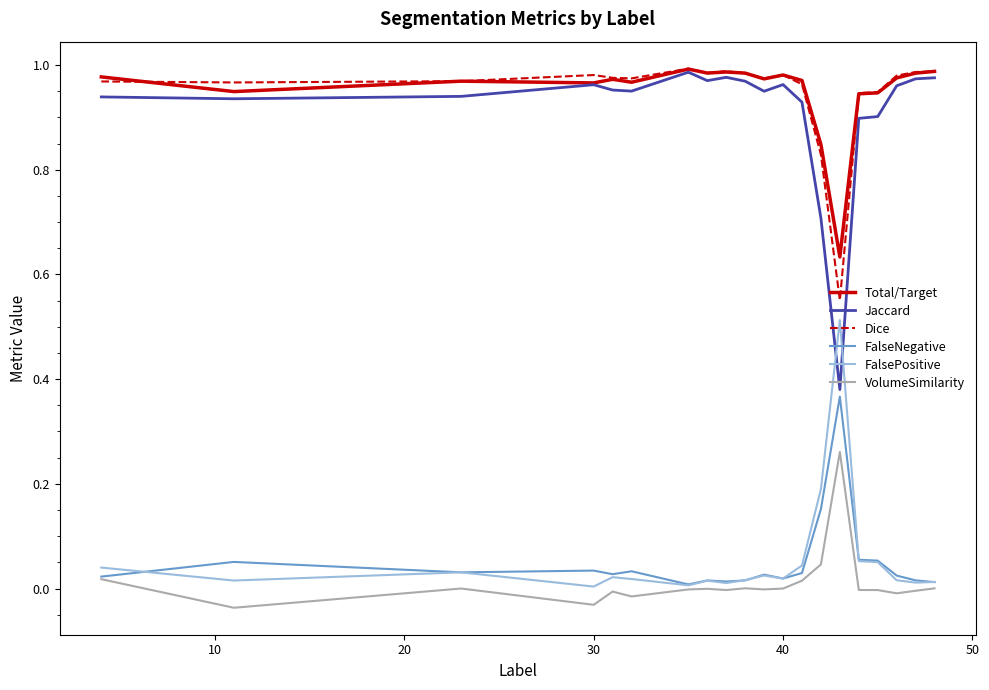

True or false: FalsePositive and Total/Target cross at least once.

False